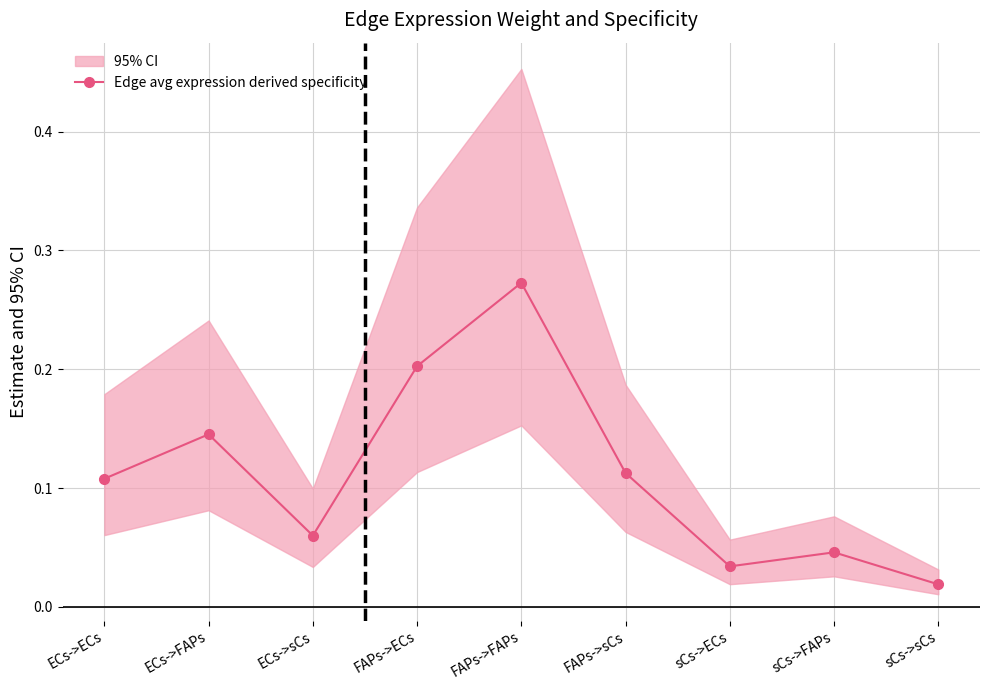

What is the greatest value displayed?

0.3